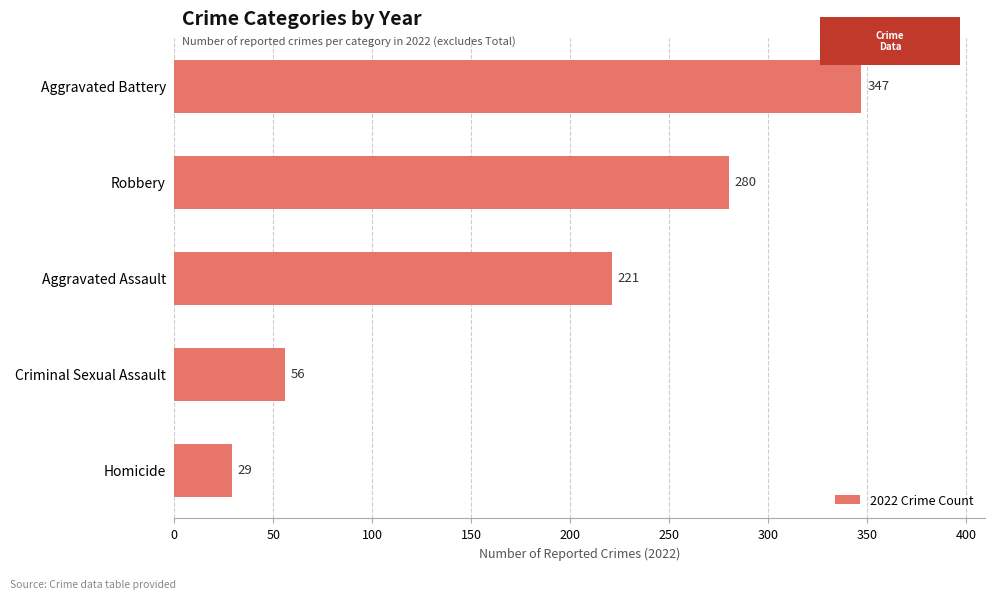

What is the greatest value displayed?

347